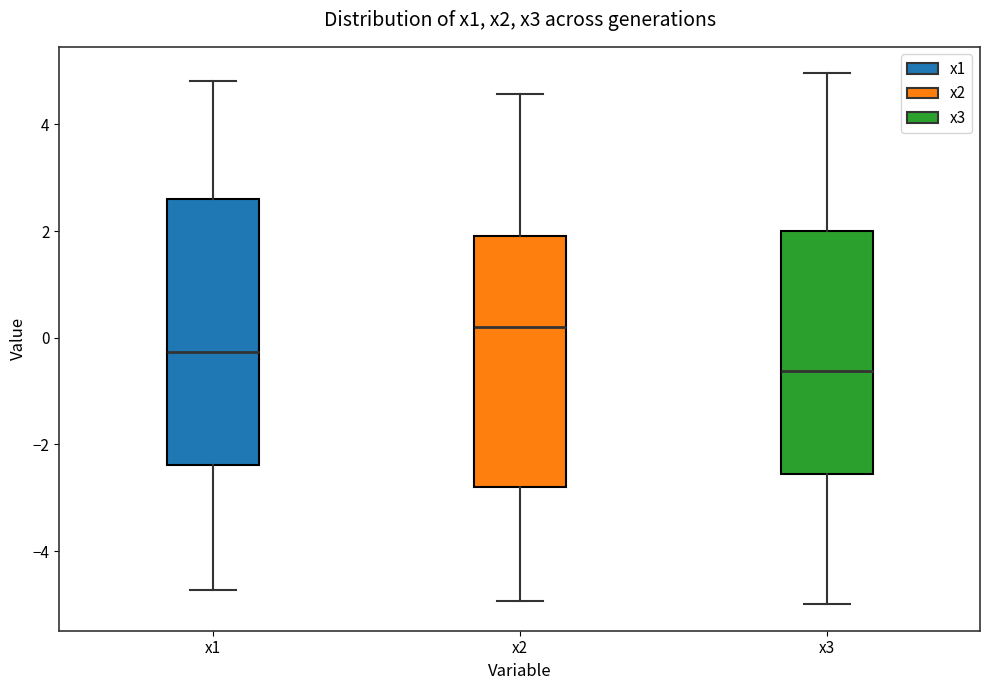

Where is the lower edge of the box for x2 on the y-axis? The values are not printed on the chart, so give them approximately, as read against the axis.

-2.8